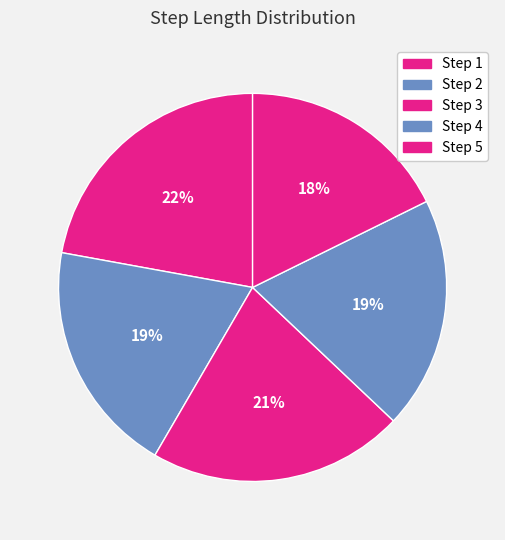

How many segments does this pie chart have?

5